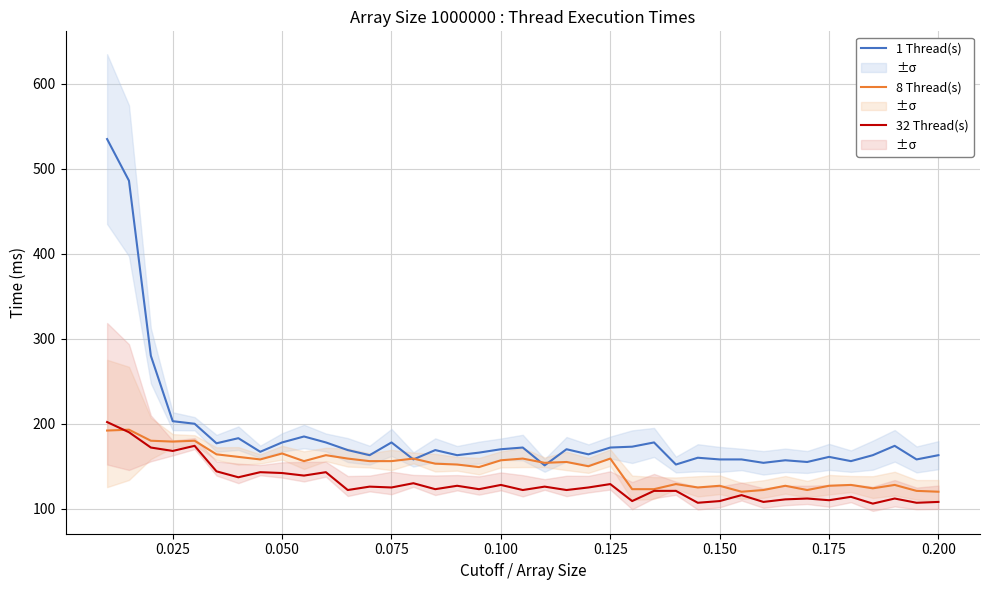

At how many categories does at least one series exceed 146?

39